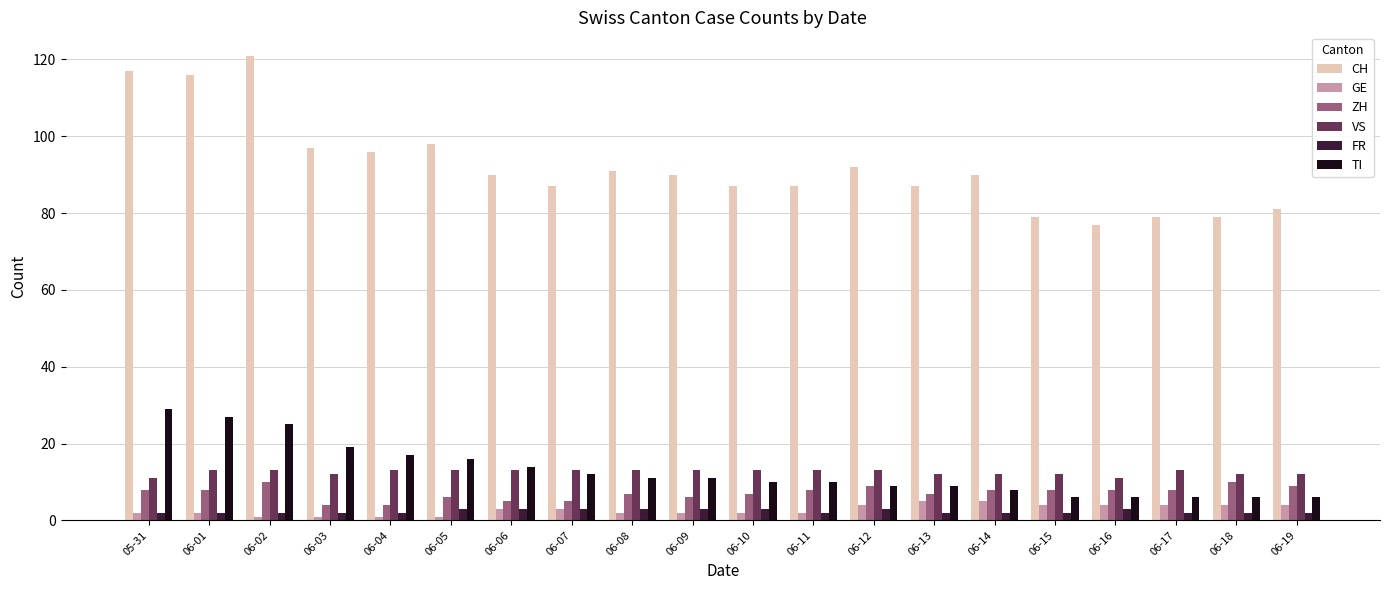

True or false: GE has a value of 1 at 06-04.

True